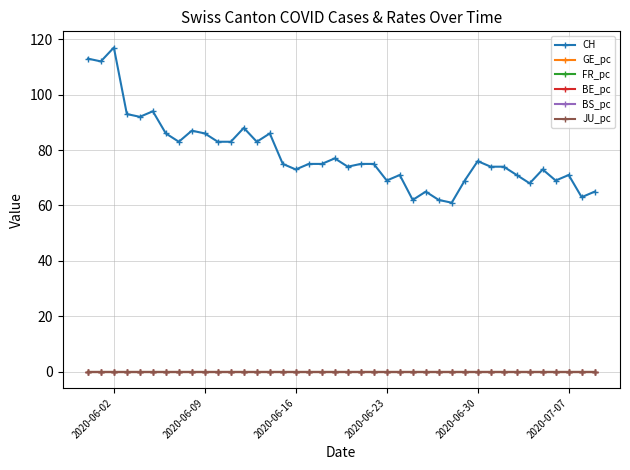

Which series has the largest total across all categories?

CH